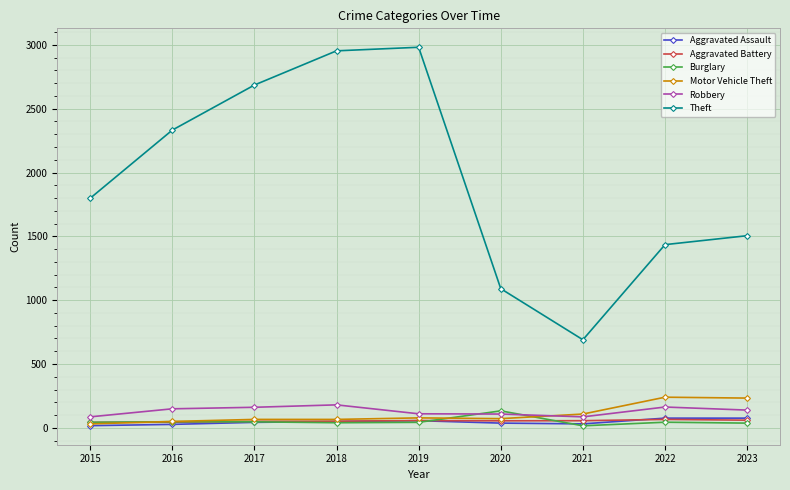

How many lines are shown in the chart?

6